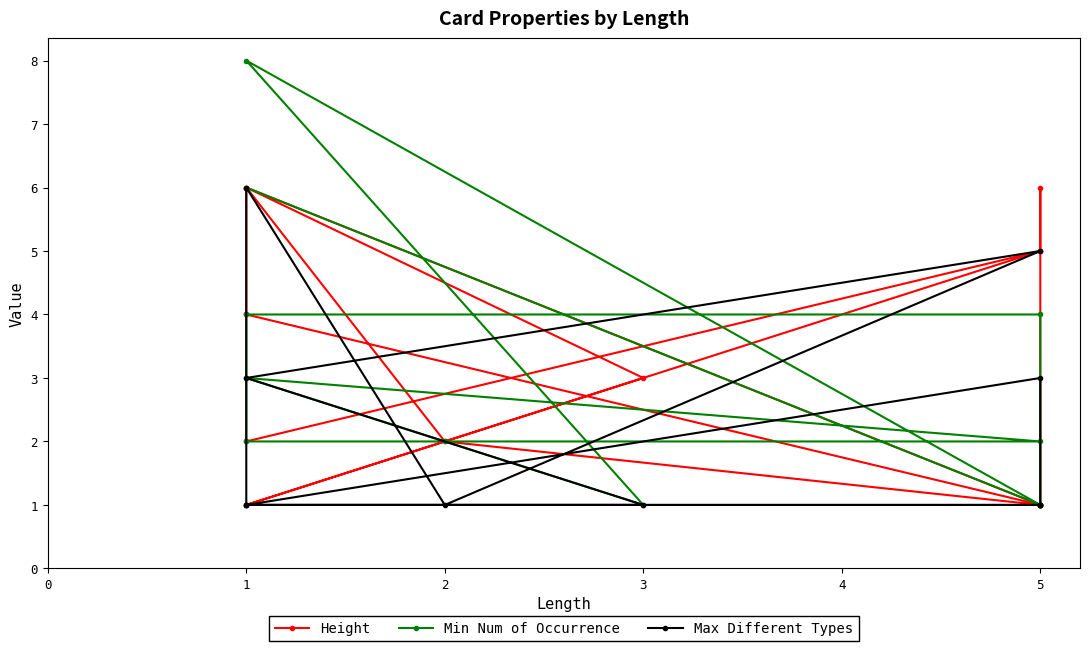

How many categories are shown in the chart?

12